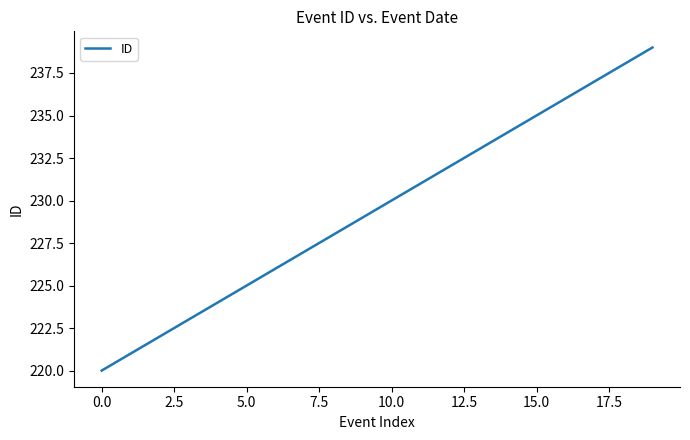

Count the number of data series in this chart.

1